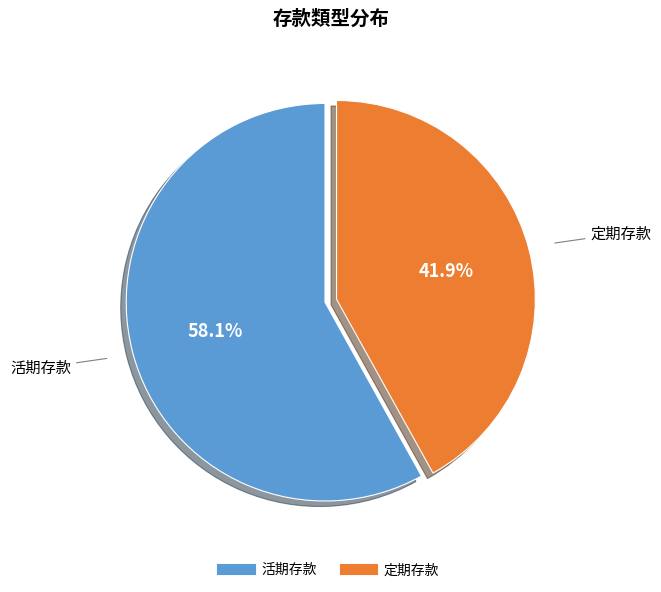

Approximately how many times larger is the value at 活期存款 compared to 定期存款?

1.4